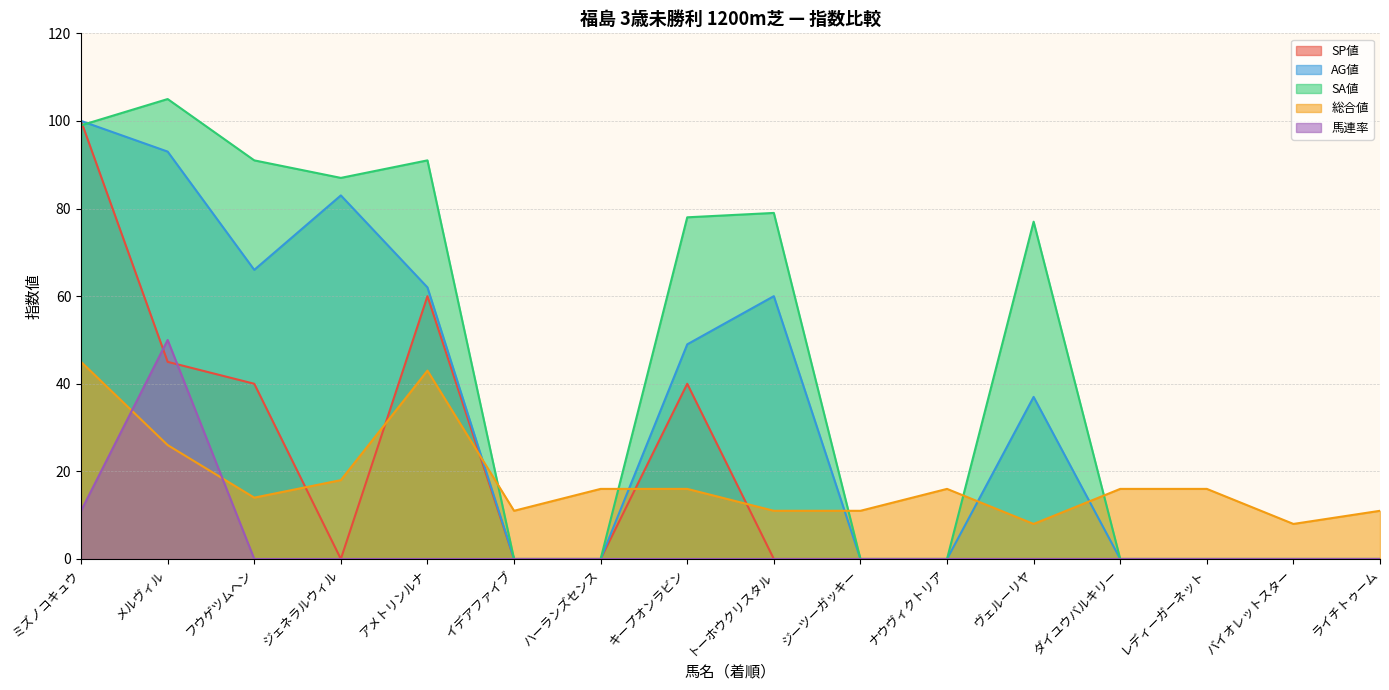

What is the average value of the 総合値 series?

18